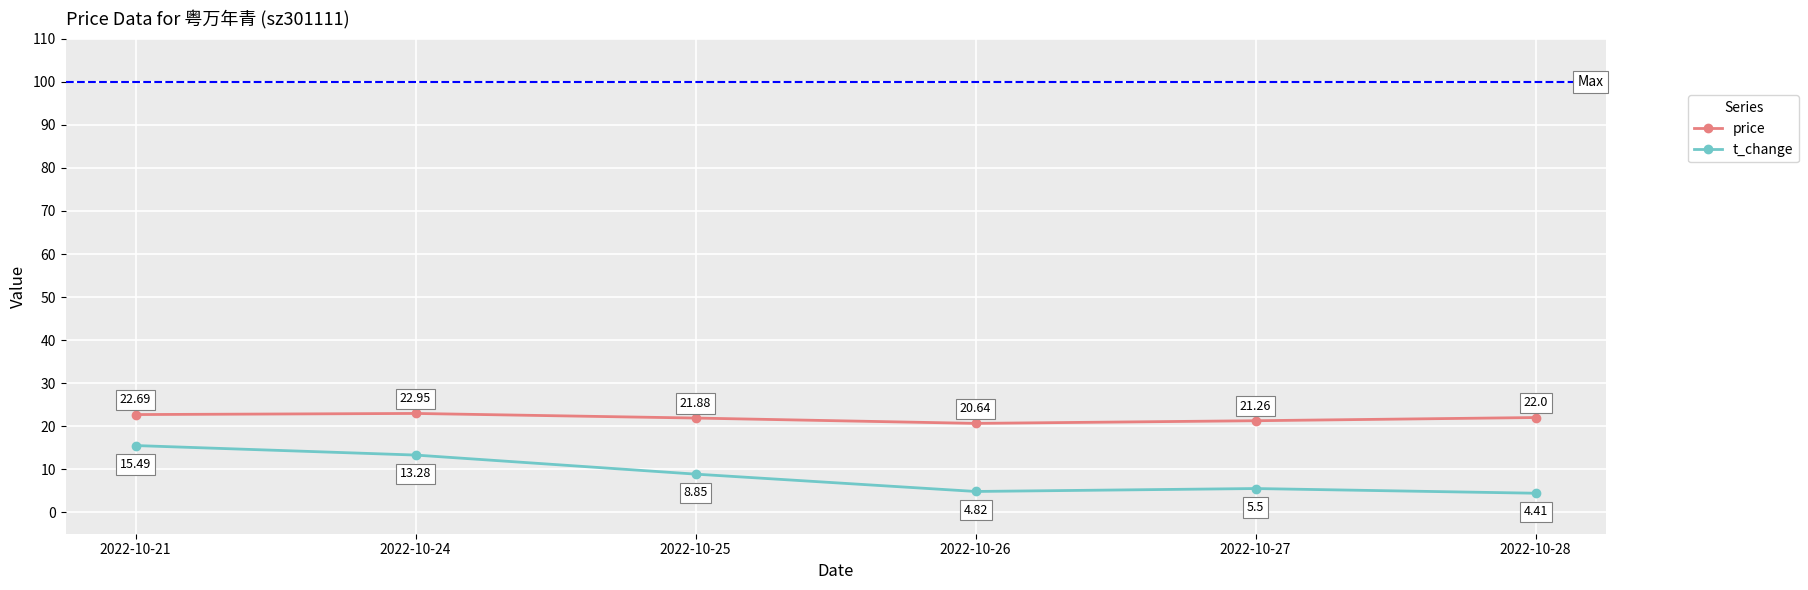

Which series changed the most between 2022-10-21 and 2022-10-25?

t_change